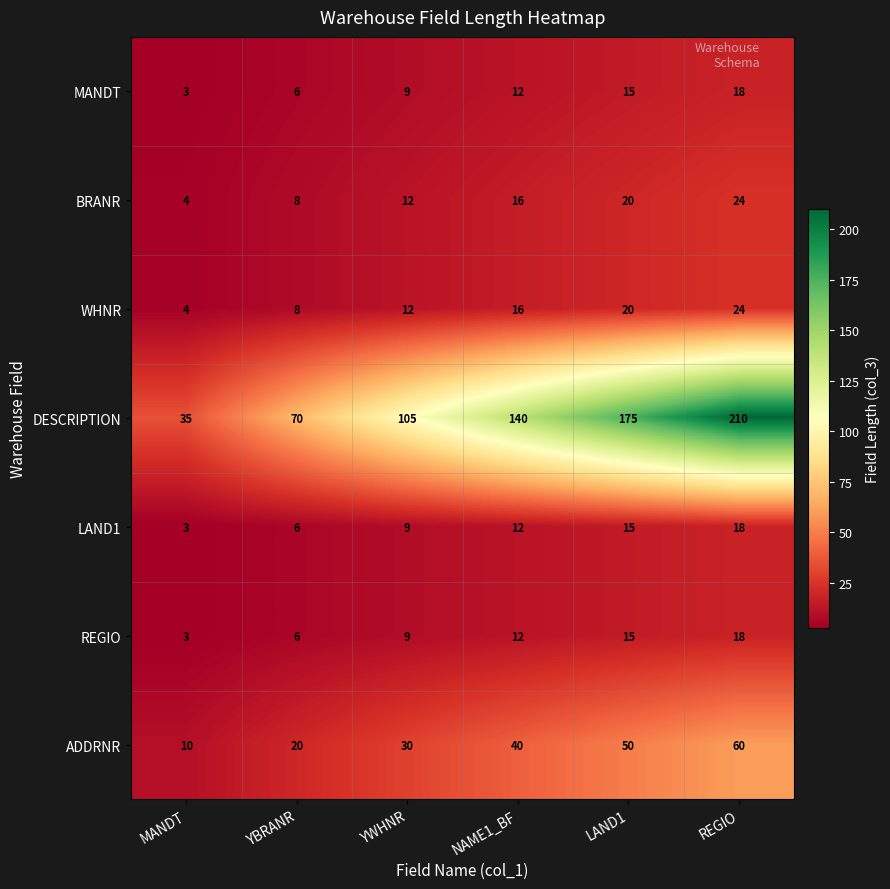

How many series are shown in this chart?

7